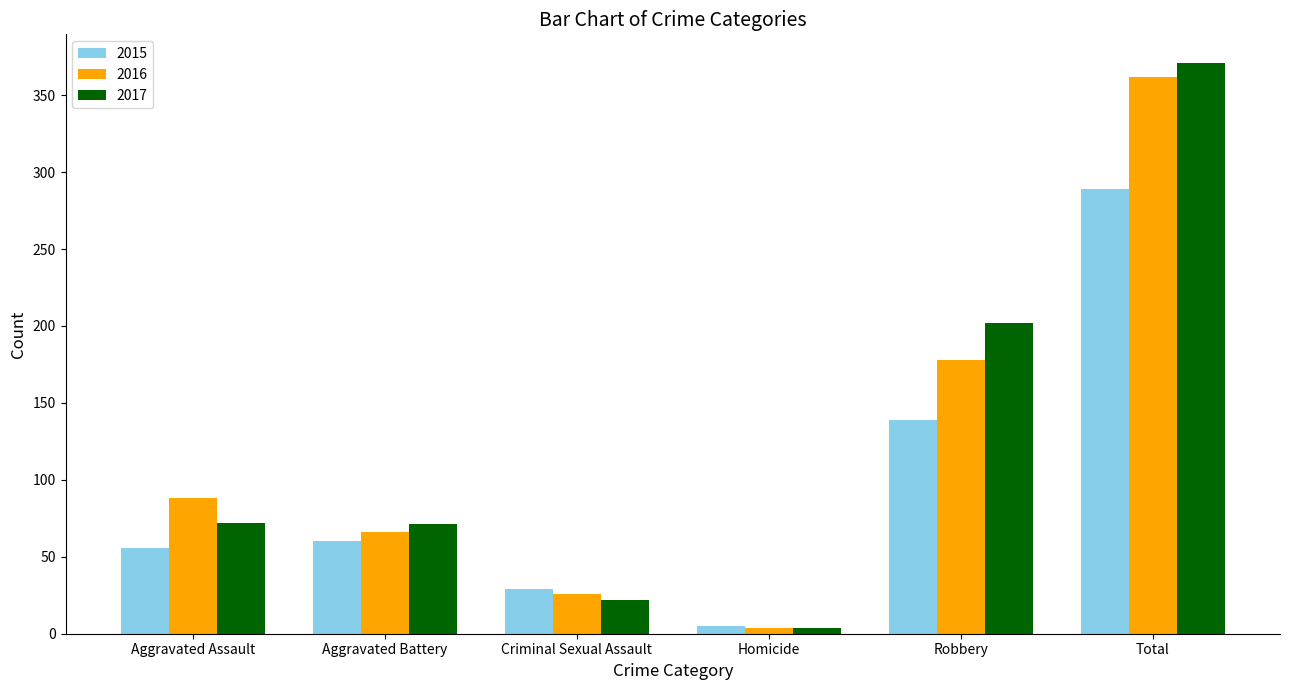

How many values in the 2016 series are below 88?

3